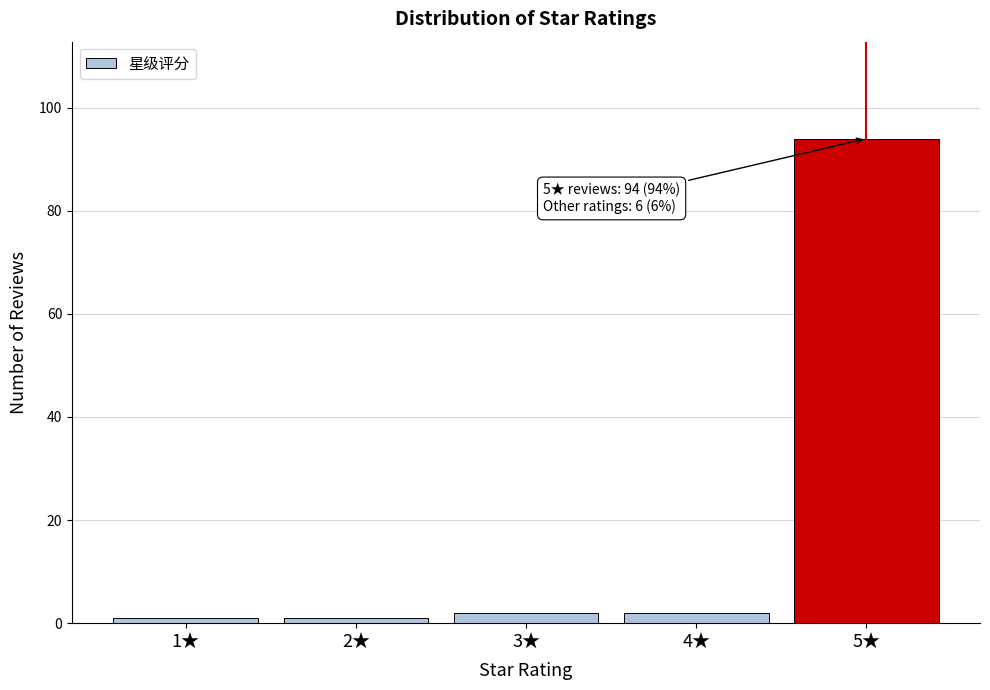

Reading right to left, what are all the values shown in this chart?

5★=94	4★=2	3★=2	2★=1	1★=1